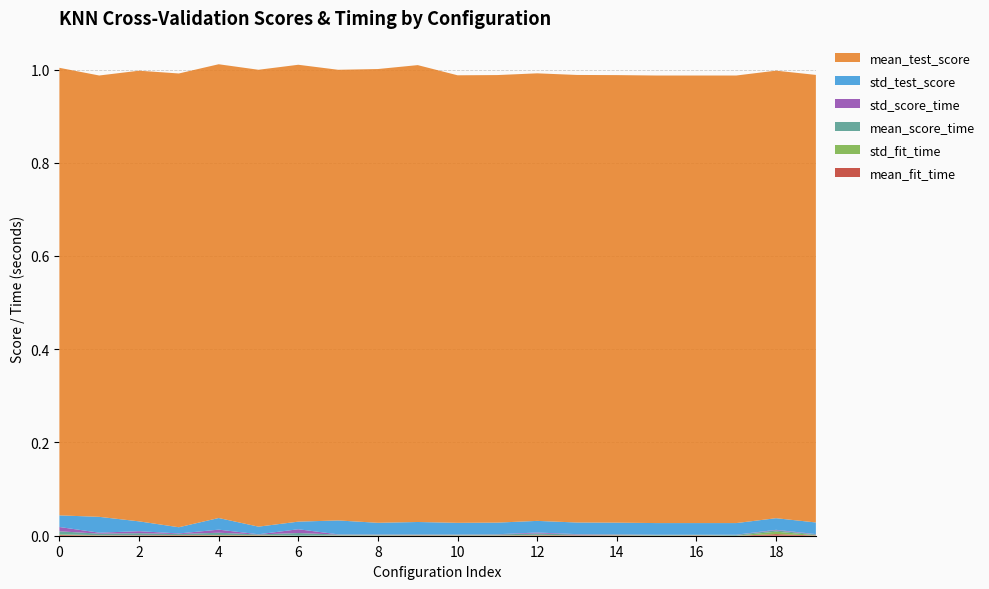

Reading left to right, transcribe all the data shown in this chart.

mean_fit_time: 0.0	0.0	0.0	0.0	0.0	0.0	0.0	0.0	0.0	0.0	0.0	0.0	0.0	0.0	0.0	0.0	0.0	0.0	0.0	0.0
std_fit_time: 0.0	0.0	0.0	0.0	0.0	0.0	0.0	0.0	0.0	0.0	0.0	0.0	0.0	0.0	0.0	0.0	0.0	0.0	0.0	0.0
mean_score_time: 0.0	0.0	0.0	0.0	0.0	0.0	0.0	0.0	0.0	0.0	0.0	0.0	0.0	0.0	0.0	0.0	0.0	0.0	0.0	0.0
std_score_time: 0.0	0.0	0.0	0.0	0.0	0.0	0.0	0.0	0.0	0.0	0.0	0.0	0.0	0.0	0.0	0.0	0.0	0.0	0.0	0.0
std_test_score: 0.0	0.0	0.0	0.0	0.0	0.0	0.0	0.0	0.0	0.0	0.0	0.0	0.0	0.0	0.0	0.0	0.0	0.0	0.0	0.0
mean_test_score: 1.0	0.9	1.0	1.0	1.0	1.0	1.0	1.0	1.0	1.0	1.0	1.0	1.0	1.0	1.0	1.0	1.0	1.0	1.0	1.0